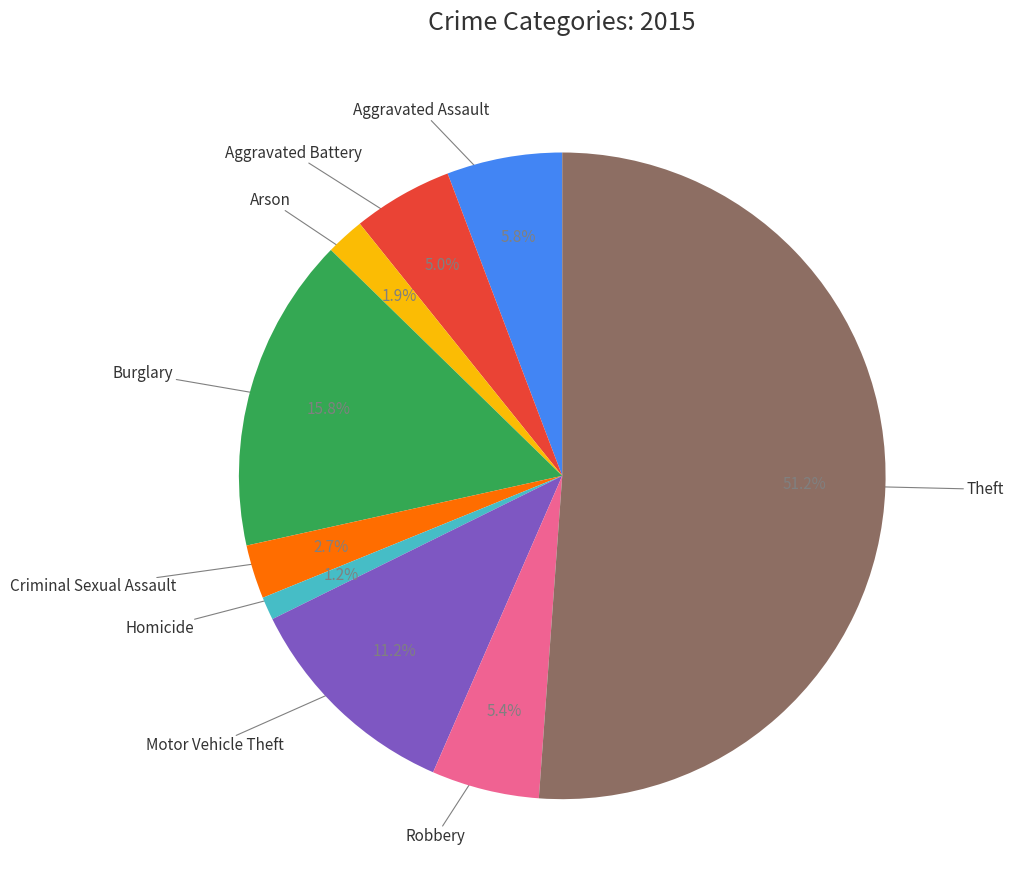

Is there a majority slice in this chart?

Yes